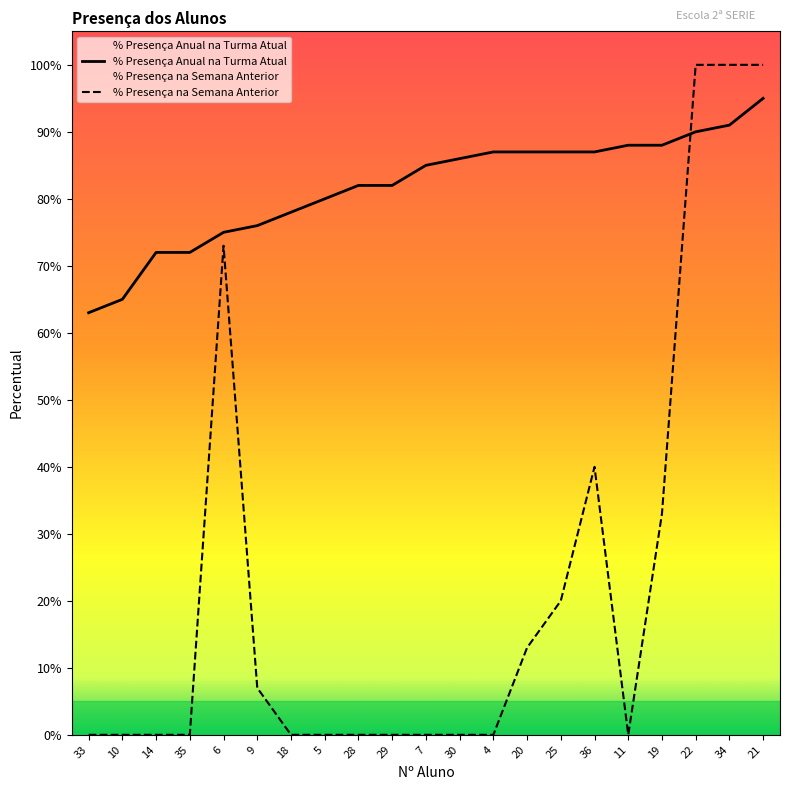

Does the chart have visible grid lines?

No